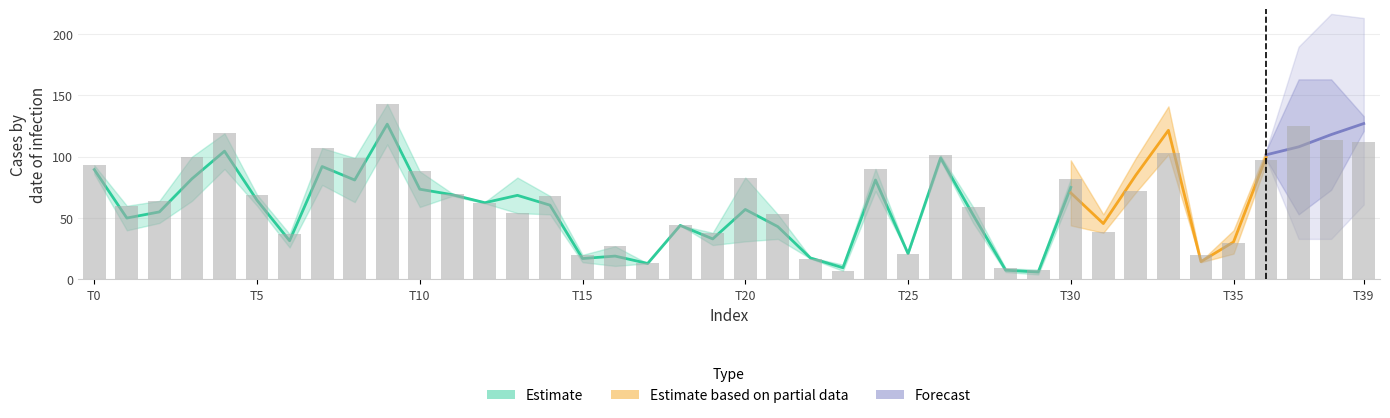

Reading left to right, transcribe all the data shown in this chart.

col_13: 0=93	1=60	2=64	3=100	4=119	5=69	6=37	7=107	8=99	9=143	10=88	11=70	12=62	13=54	14=68	15=20	16=27	17=13	18=44	19=38	20=83	21=53	22=17	23=7	24=90	25=21	26=101	27=59	28=9	29=8	30=82	31=39	32=72	33=103	34=20	35=30	36=97	37=125	38=114	39=112
col_20: 0=86	1=40	2=46	3=64	4=90	5=60	6=26	7=77	8=63	9=110	10=59	11=68	12=63	13=83	14=53	15=14	16=11	17=13	18=44	19=28	20=31	21=33	22=18	23=12	24=72	25=21	26=97	27=46	28=6	29=4	30=68	31=33	32=65	33=76	34=16	35=23	36=67	37=96	38=94	39=88
col_30: 0=93	1=50	2=66	3=69	4=88	5=65	6=45	7=100	8=70	9=120	10=59	11=52	12=63	13=82	14=47	15=22	16=13	17=17	18=36	19=32	20=68	21=51	22=18	23=6	24=72	25=19	26=79	27=39	28=11	29=2	30=44	31=38	32=71	33=102	34=15	35=21	36=94	37=95	38=106	39=110
col_37: 0=110	1=66	2=73	3=106	4=132	5=93	6=62	7=117	8=119	9=162	10=95	11=104	12=85	13=125	14=58	15=22	16=15	17=17	18=55	19=38	20=96	21=60	22=24	23=13	24=104	25=31	26=94	27=67	28=7	29=7	30=95	31=44	32=86	33=143	34=17	35=28	36=105	37=53	38=163	39=121
col_38: 0=126	1=66	2=76	3=100	4=142	5=82	6=63	7=102	8=131	9=134	10=79	11=93	12=85	13=114	14=78	15=31	16=15	17=13	18=58	19=32	20=94	21=64	22=23	23=13	24=88	25=30	26=104	27=57	28=8	29=6	30=106	31=40	32=87	33=164	34=17	35=30	36=98	37=163	38=73	39=133
col_45: 0=123	1=64	2=77	3=92	4=153	5=80	6=55	7=112	8=129	9=147	10=96	11=91	12=80	13=126	14=68	15=35	16=17	17=12	18=53	19=31	20=99	21=61	22=29	23=9	24=113	25=30	26=110	27=49	28=8	29=3	30=97	31=53	32=99	33=141	34=14	35=40	36=105	37=148	38=154	39=126